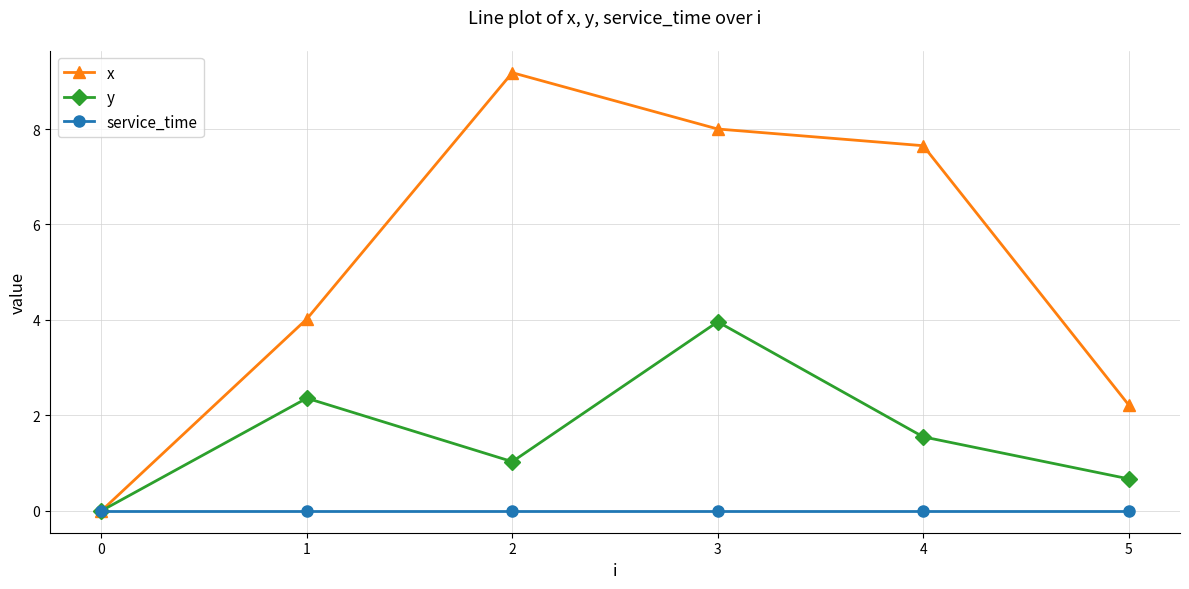

How many positive values does the y series have?

5